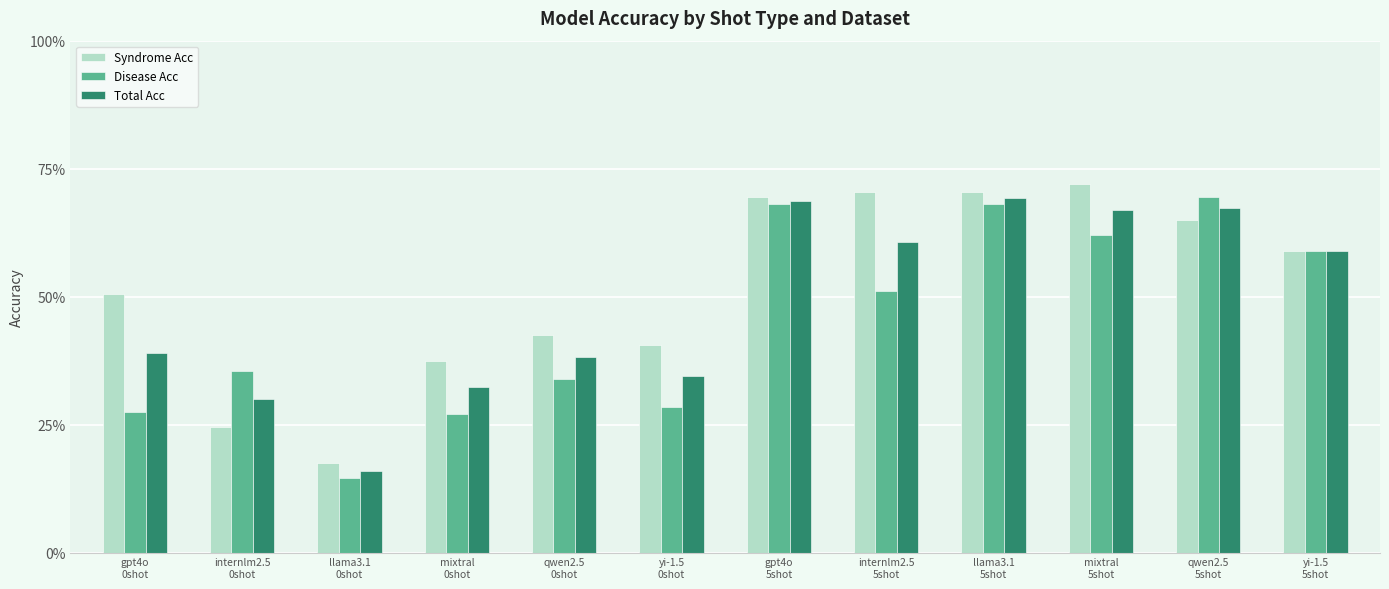

Does the chart contain any negative values?

No